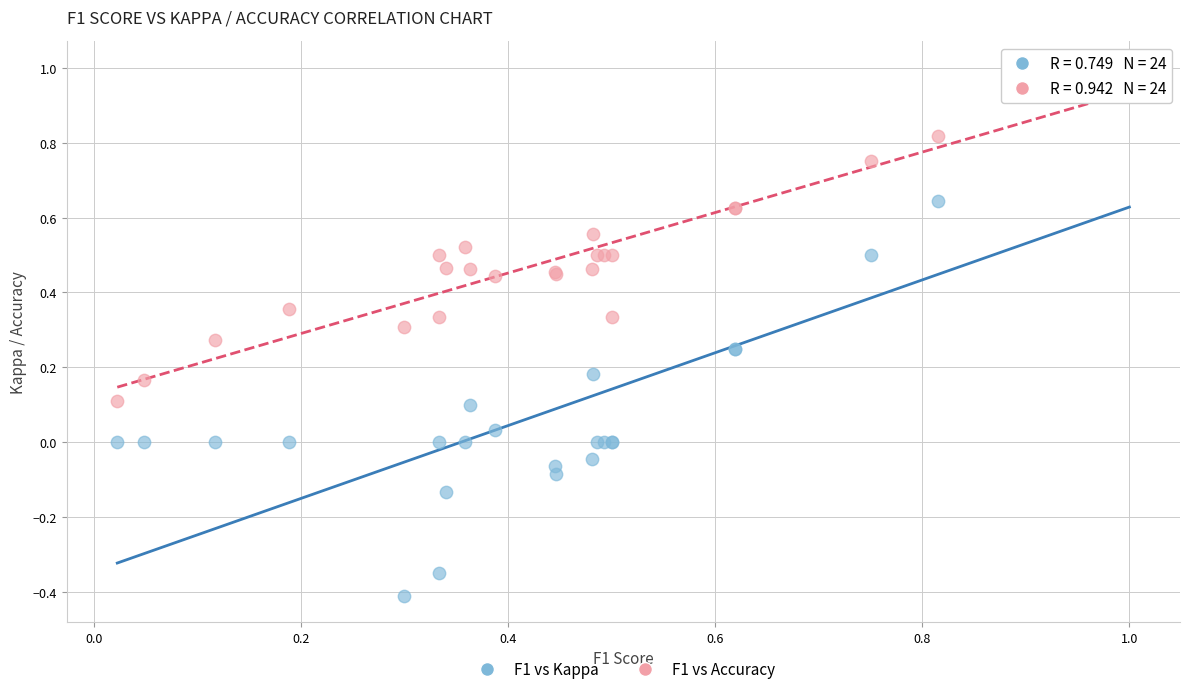

What are all the series names shown in the legend?

F1 vs Kappa, F1 vs Accuracy